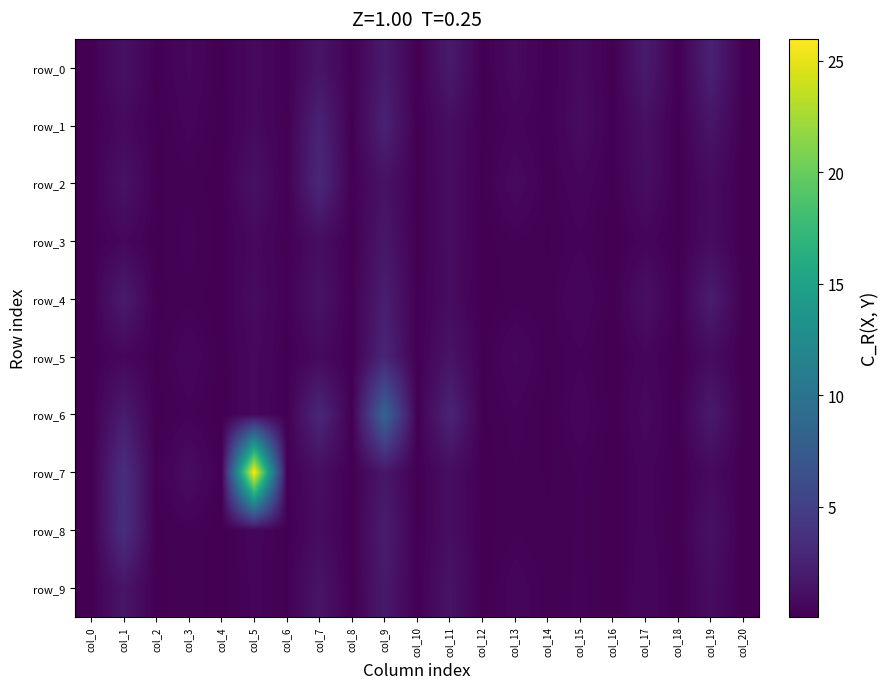

Reading left to right, what are all the values shown in this chart?

row_0: col_0=0.1	col_1=1.3	col_2=0.1	col_3=0.6	col_4=0.1	col_5=0.7	col_6=0.2	col_7=1.5	col_8=0.1	col_9=1.9	col_10=0.1	col_11=1.9	col_12=0.1	col_13=0.8	col_14=0.2	col_15=0.8	col_16=0.1	col_17=2.0	col_18=0.1	col_19=2.5	col_20=0.1
row_1: col_0=0.1	col_1=0.7	col_2=0.1	col_3=0.4	col_4=0.1	col_5=0.7	col_6=0.1	col_7=2.6	col_8=0.1	col_9=2.5	col_10=0.1	col_11=1.0	col_12=0.1	col_13=0.4	col_14=0.1	col_15=0.9	col_16=0.1	col_17=1.1	col_18=0.1	col_19=1.6	col_20=0.1
row_2: col_0=0.1	col_1=1.4	col_2=0.1	col_3=0.2	col_4=0.1	col_5=1.3	col_6=0.1	col_7=3.0	col_8=0.1	col_9=1.3	col_10=0.1	col_11=1.0	col_12=0.1	col_13=0.8	col_14=0.2	col_15=0.5	col_16=0.1	col_17=1.0	col_18=0.1	col_19=0.8	col_20=0.1
row_3: col_0=0.1	col_1=0.6	col_2=0.1	col_3=0.3	col_4=0.1	col_5=0.7	col_6=0.1	col_7=1.0	col_8=0.1	col_9=1.7	col_10=0.1	col_11=0.9	col_12=0.1	col_13=0.3	col_14=0.1	col_15=0.3	col_16=0.1	col_17=0.5	col_18=0.1	col_19=0.9	col_20=0.1
row_4: col_0=0.1	col_1=2.0	col_2=0.1	col_3=0.2	col_4=0.1	col_5=0.9	col_6=0.1	col_7=1.4	col_8=0.1	col_9=2.2	col_10=0.1	col_11=0.9	col_12=0.1	col_13=0.2	col_14=0.2	col_15=0.6	col_16=0.1	col_17=1.2	col_18=0.1	col_19=2.2	col_20=0.1
row_5: col_0=0.1	col_1=0.6	col_2=0.1	col_3=0.5	col_4=0.1	col_5=0.6	col_6=0.1	col_7=0.7	col_8=0.1	col_9=2.7	col_10=0.1	col_11=1.5	col_12=0.1	col_13=0.6	col_14=0.2	col_15=0.3	col_16=0.1	col_17=0.5	col_18=0.1	col_19=0.8	col_20=0.1
row_6: col_0=0.1	col_1=2.0	col_2=0.1	col_3=0.3	col_4=0.1	col_5=0.6	col_6=0.1	col_7=2.9	col_8=0.1	col_9=8.4	col_10=0.1	col_11=2.7	col_12=0.1	col_13=0.3	col_14=0.1	col_15=0.5	col_16=0.1	col_17=0.7	col_18=0.1	col_19=1.9	col_20=0.1
row_7: col_0=0.1	col_1=3.5	col_2=0.1	col_3=1.0	col_4=0.1	col_5=26.0	col_6=0.1	col_7=1.1	col_8=0.1	col_9=1.6	col_10=0.1	col_11=1.0	col_12=0.1	col_13=0.2	col_14=0.1	col_15=0.3	col_16=0.1	col_17=0.4	col_18=0.1	col_19=0.7	col_20=0.1
row_8: col_0=0.1	col_1=3.6	col_2=0.1	col_3=0.3	col_4=0.1	col_5=0.5	col_6=0.1	col_7=0.9	col_8=0.1	col_9=2.1	col_10=0.1	col_11=1.1	col_12=0.1	col_13=0.2	col_14=0.2	col_15=0.3	col_16=0.1	col_17=0.5	col_18=0.1	col_19=1.3	col_20=0.1
row_9: col_0=0.1	col_1=1.5	col_2=0.1	col_3=0.2	col_4=0.1	col_5=0.4	col_6=0.1	col_7=1.5	col_8=0.1	col_9=1.9	col_10=0.1	col_11=1.4	col_12=0.1	col_13=0.5	col_14=0.2	col_15=0.3	col_16=0.1	col_17=0.6	col_18=0.1	col_19=0.9	col_20=0.1